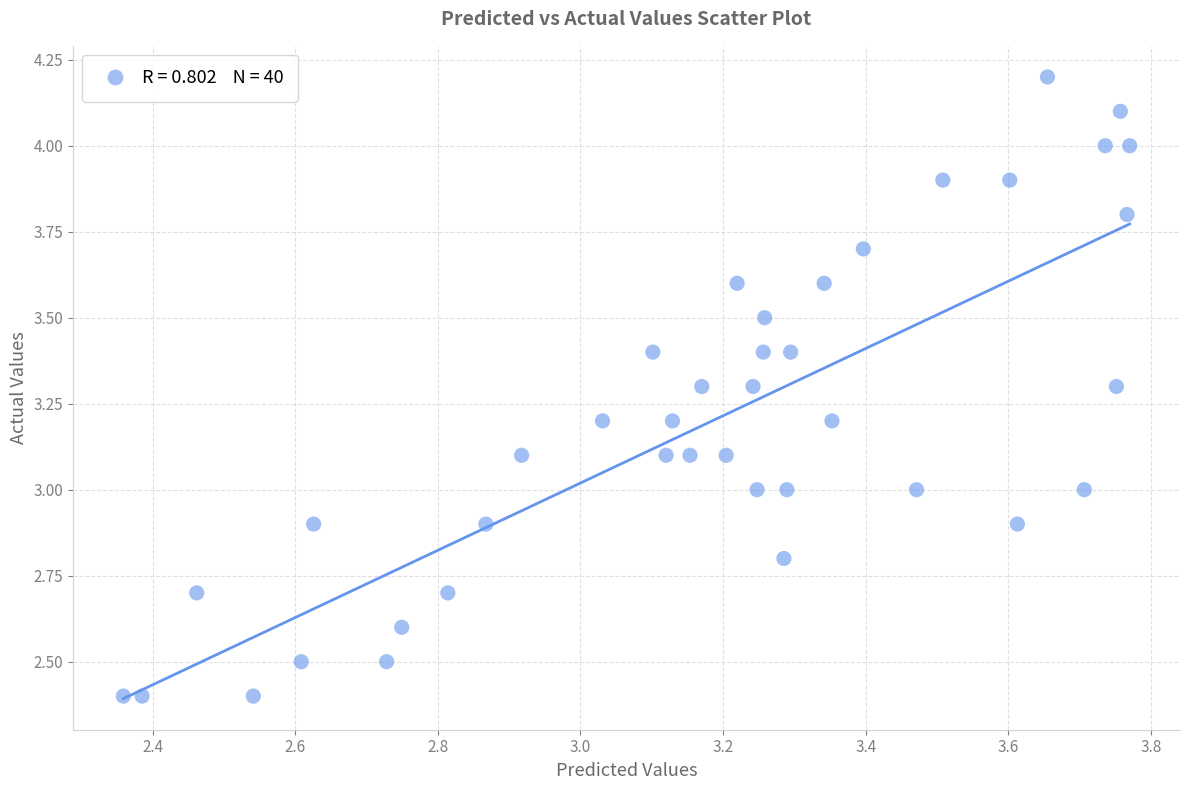

What is the range of X values (max minus min)?

1.4